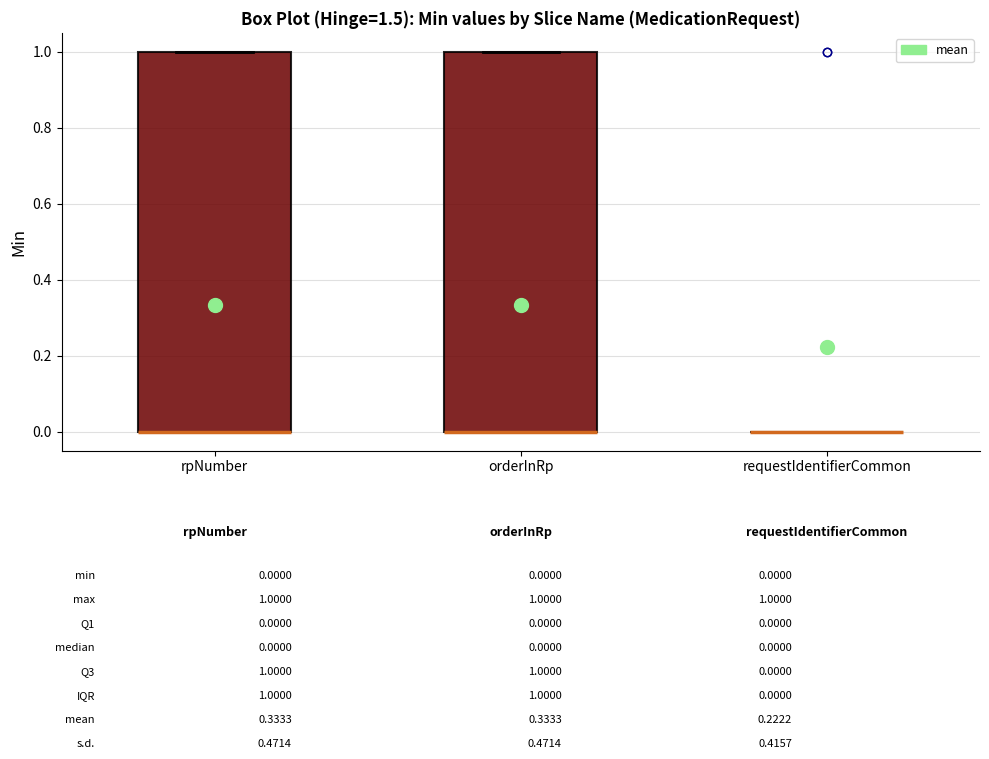

Reading left to right, read every box against the y-axis: the position of its median line, the range the box covers, and the ends of its whiskers. The values are not printed on the chart, so give them approximately, as read against the axis.

rpNumber: median 0 (drawn on the box's lower edge), box 0 to 1, whiskers 0 to 1
orderInRp: median 0 (drawn on the box's lower edge), box 0 to 1, whiskers 0 to 1
requestIdentifierCommon: box collapsed to a line at 0, whiskers 0 to 0